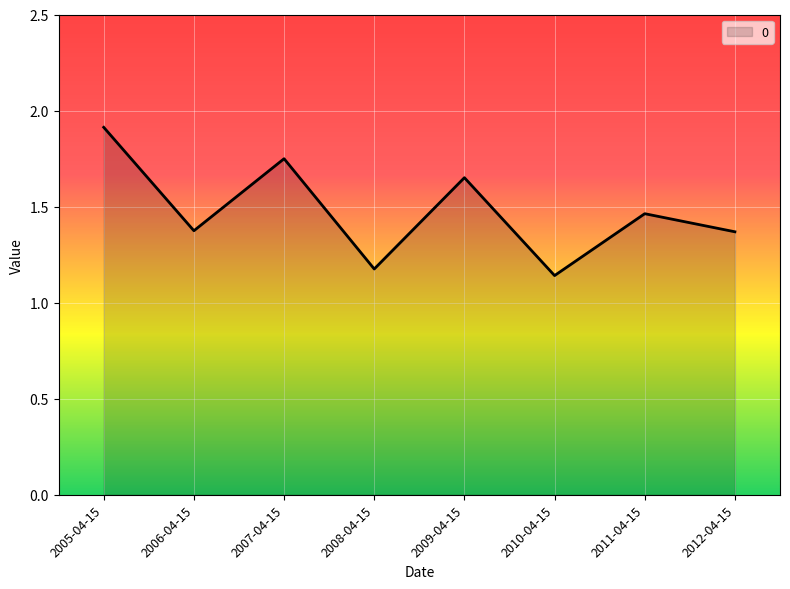

What is the change in value from 2007-04-15 to 2009-04-15?

-0.1